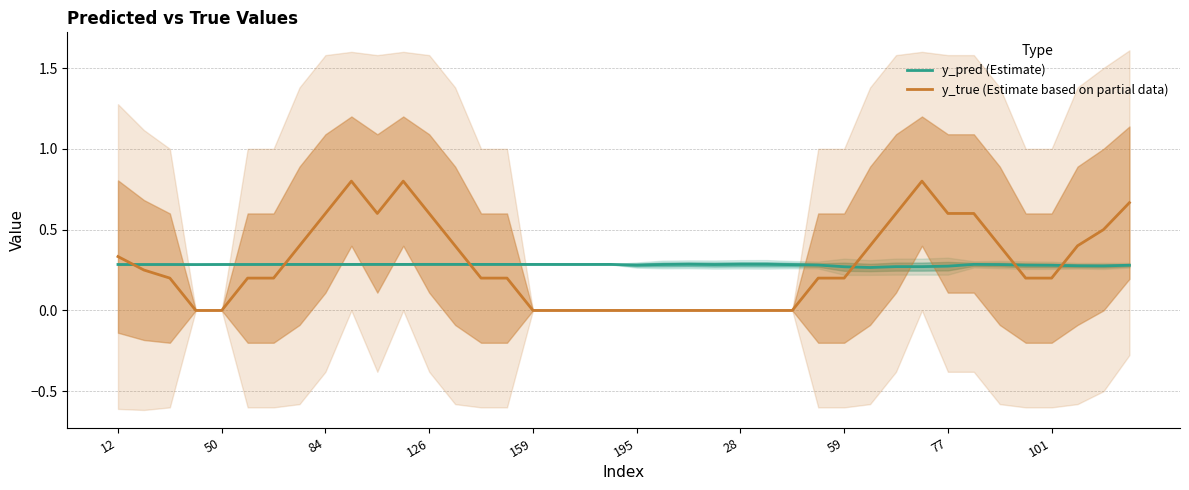

True or false: y_true (Estimate based on partial data) has a value of 0.3 at 159.

False